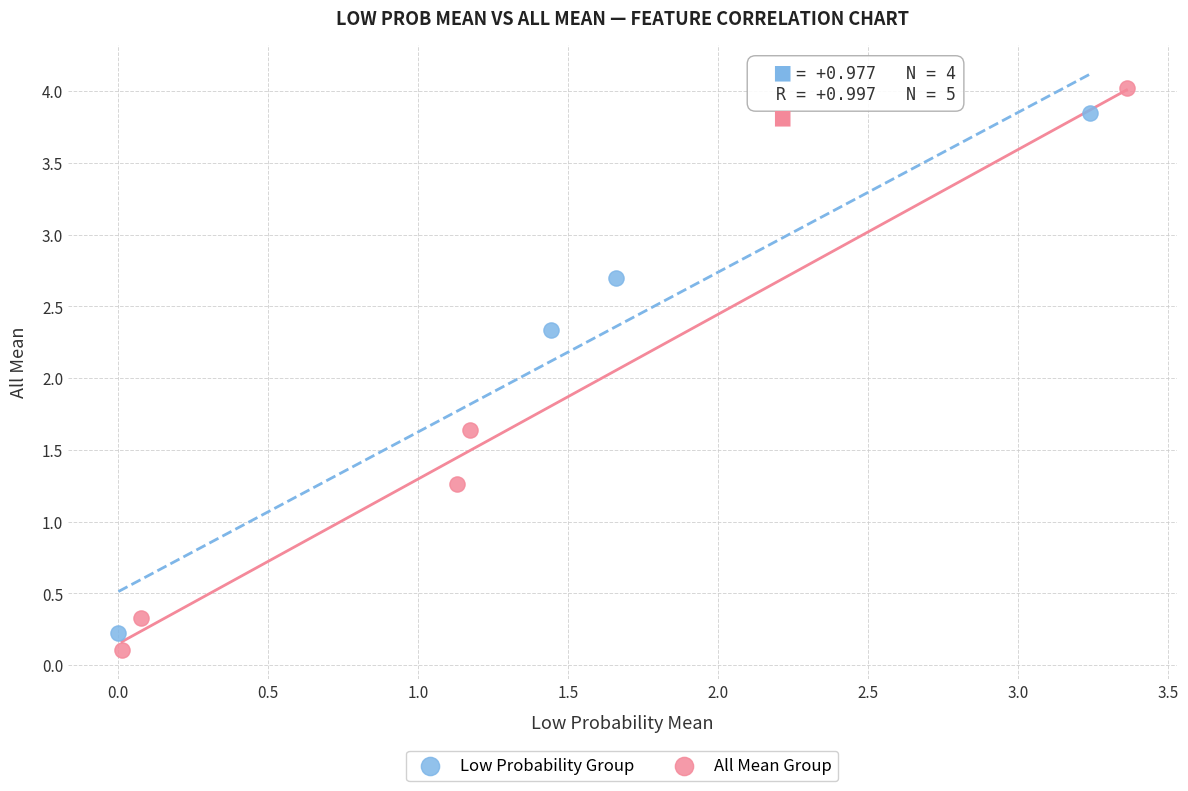

Which series has the largest Y range (max minus min)?

All Mean Group